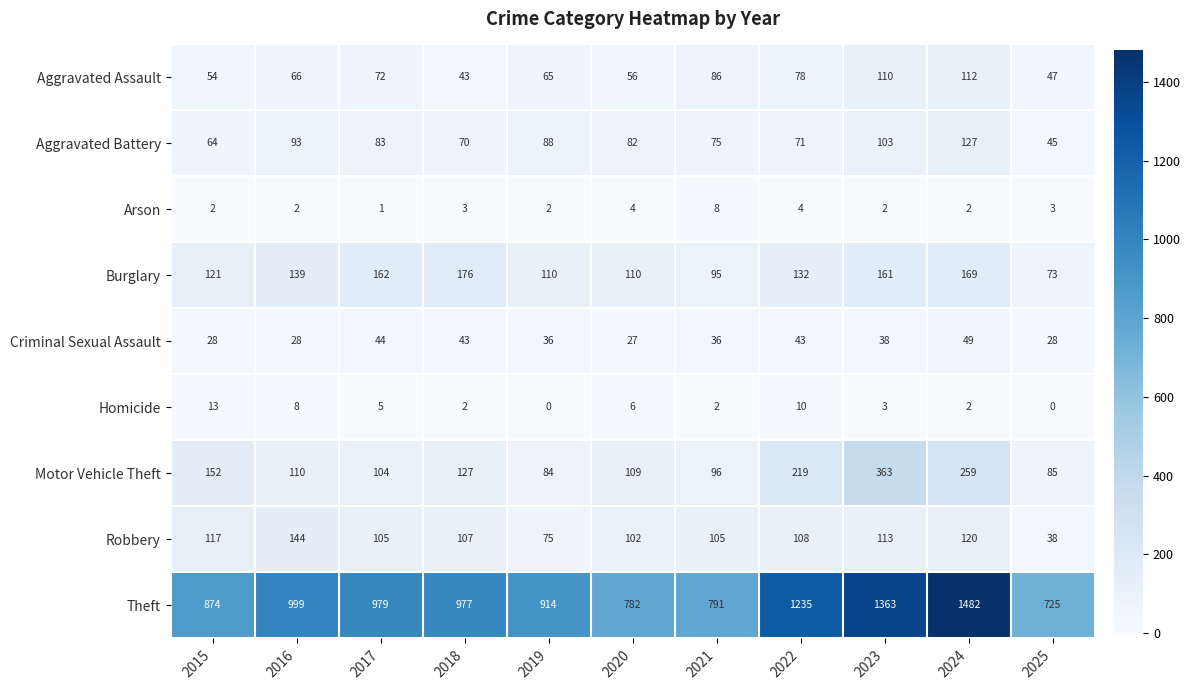

At which category is the sum across all series the highest?

2024